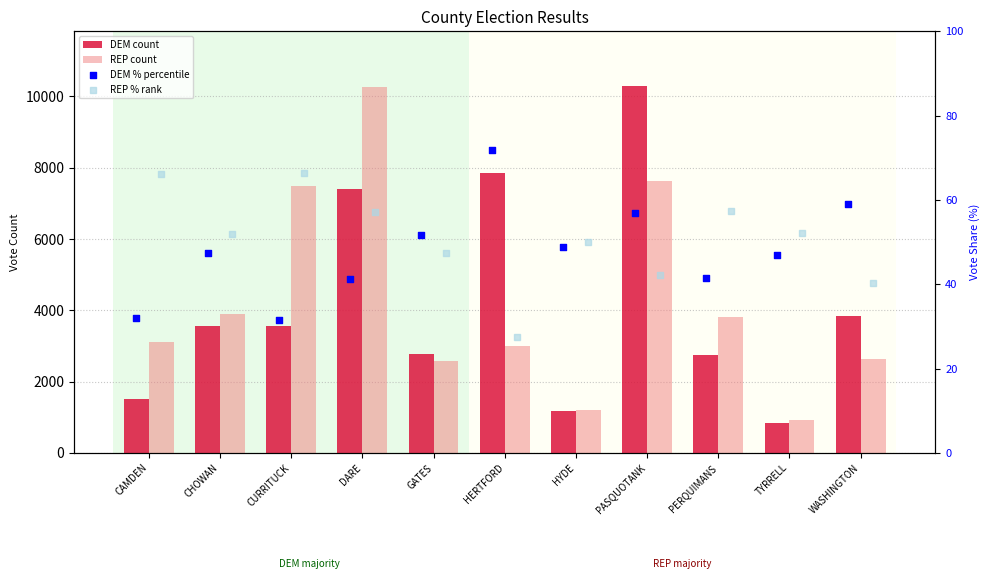

What are all the series names shown in the legend?

DEM count, REP count, DEM % percentile, REP % rank